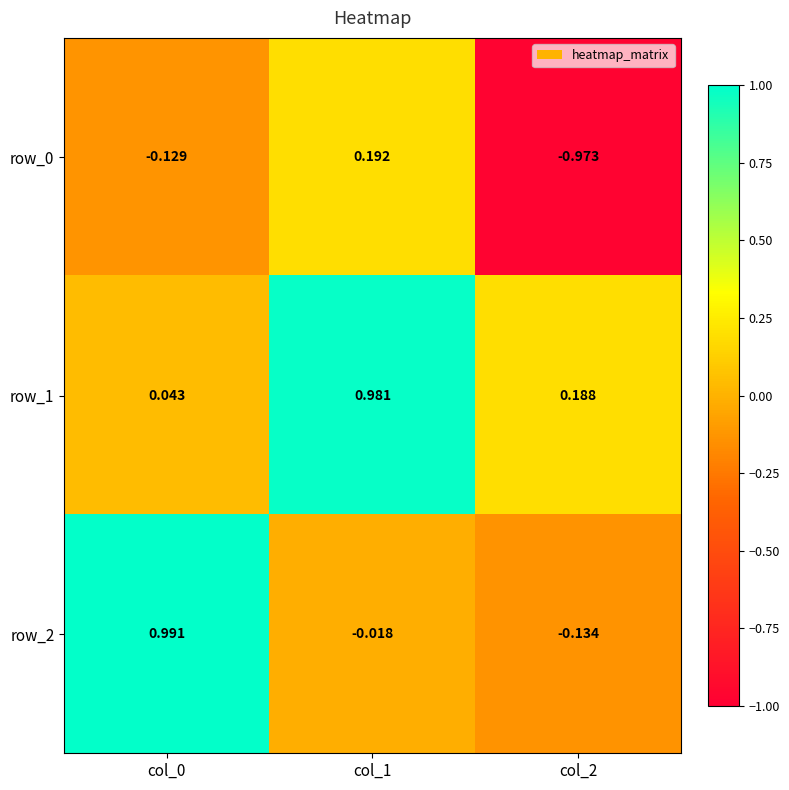

What is the difference between the row_1 values at col_0 and col_1?

0.9